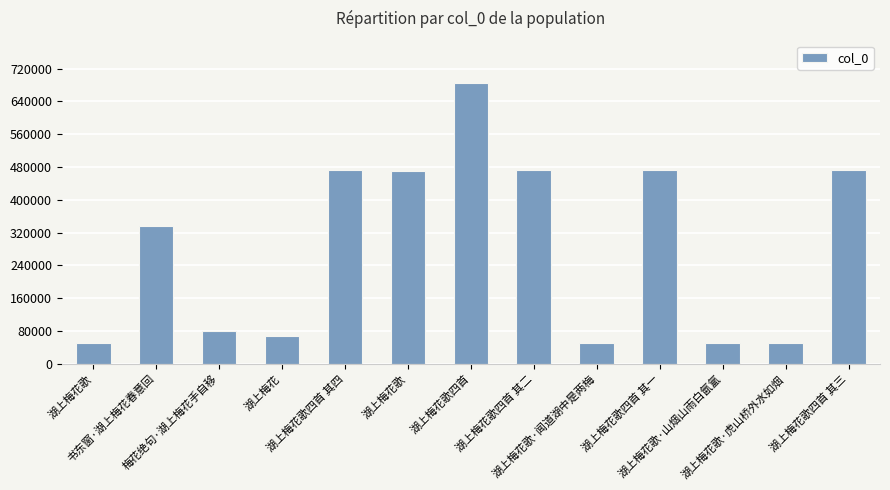

What is the difference between the maximum and second lowest values?

635335